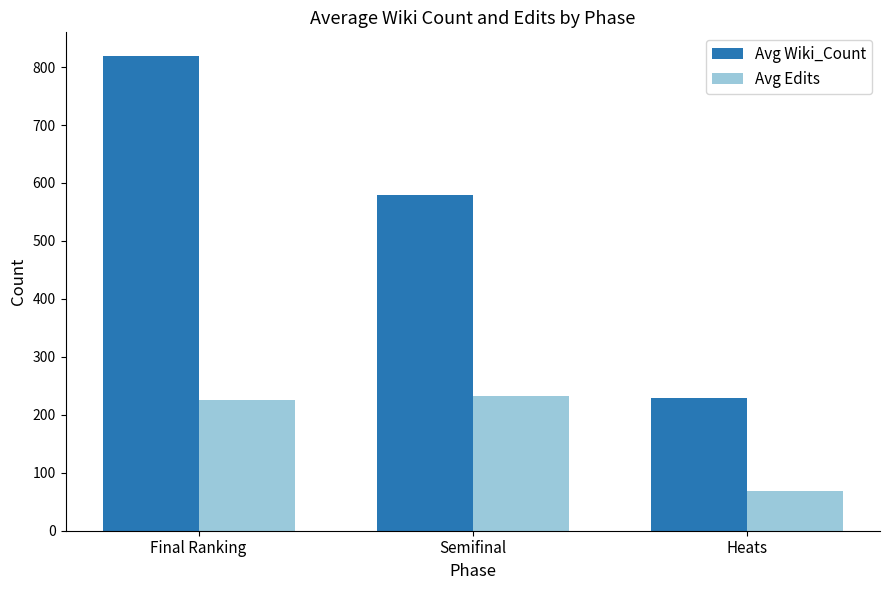

What is the sum of all Avg Wiki_Count values?

1628